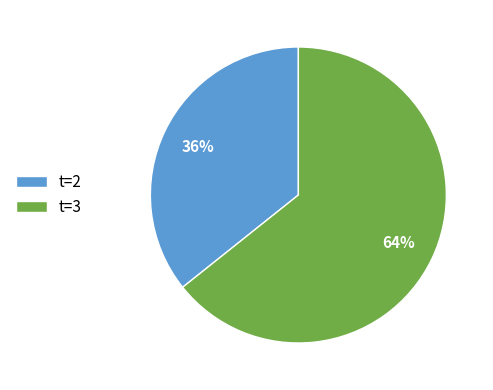

To the nearest percent, what portion does t=3 represent?

64%